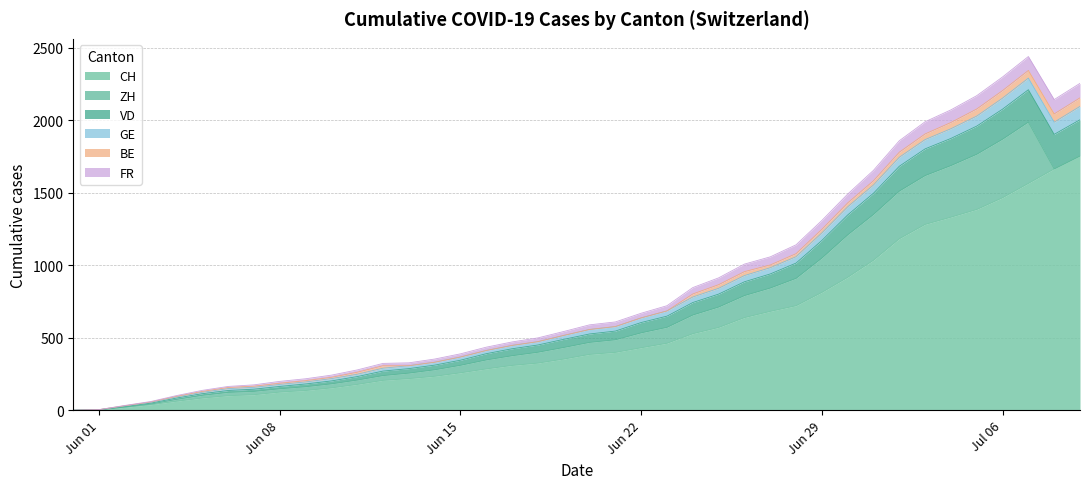

What are all the series names shown in the legend?

CH, ZH, VD, GE, BE, FR